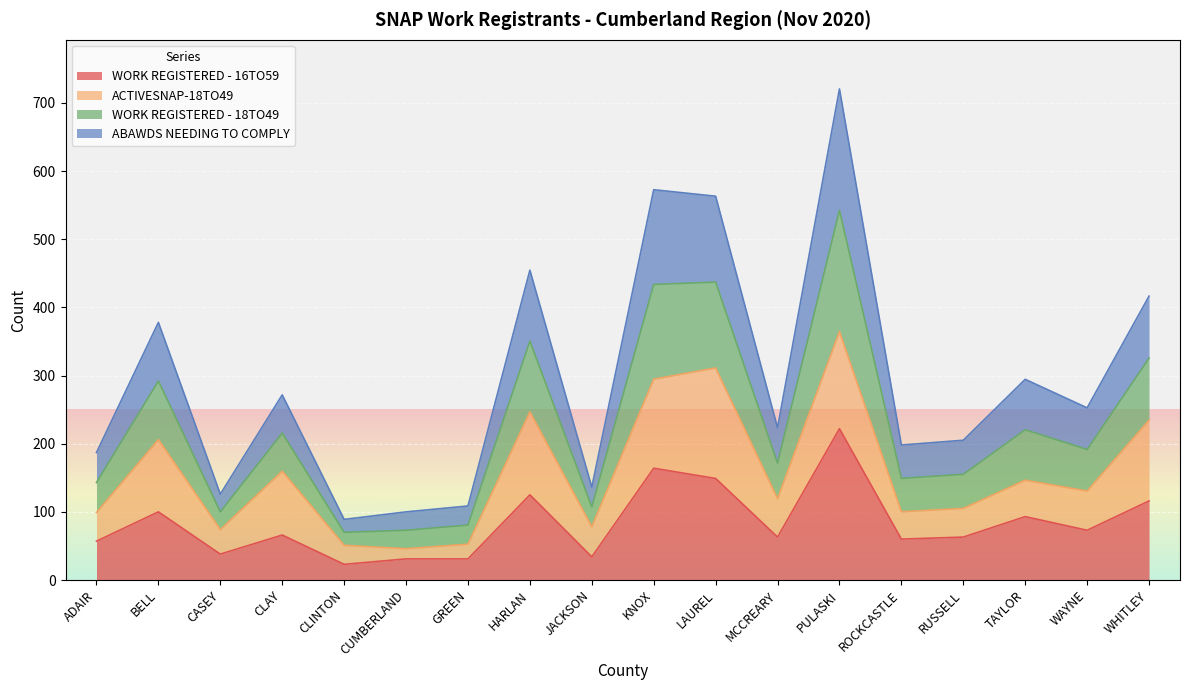

Is it true that WORK REGISTERED - 18TO49 equals 116.9 at ADAIR?

False